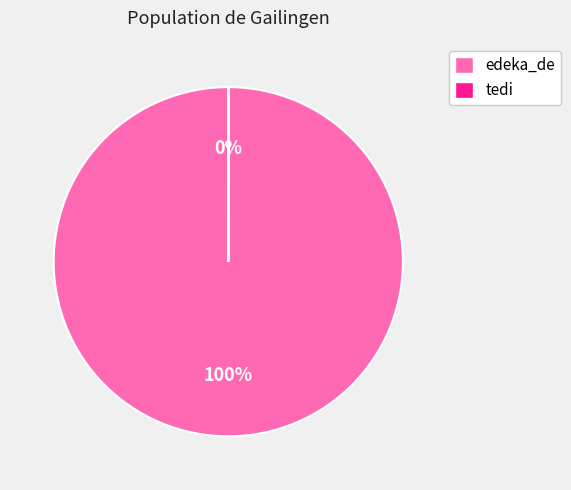

Which slice represents more than half of the pie?

edeka_de